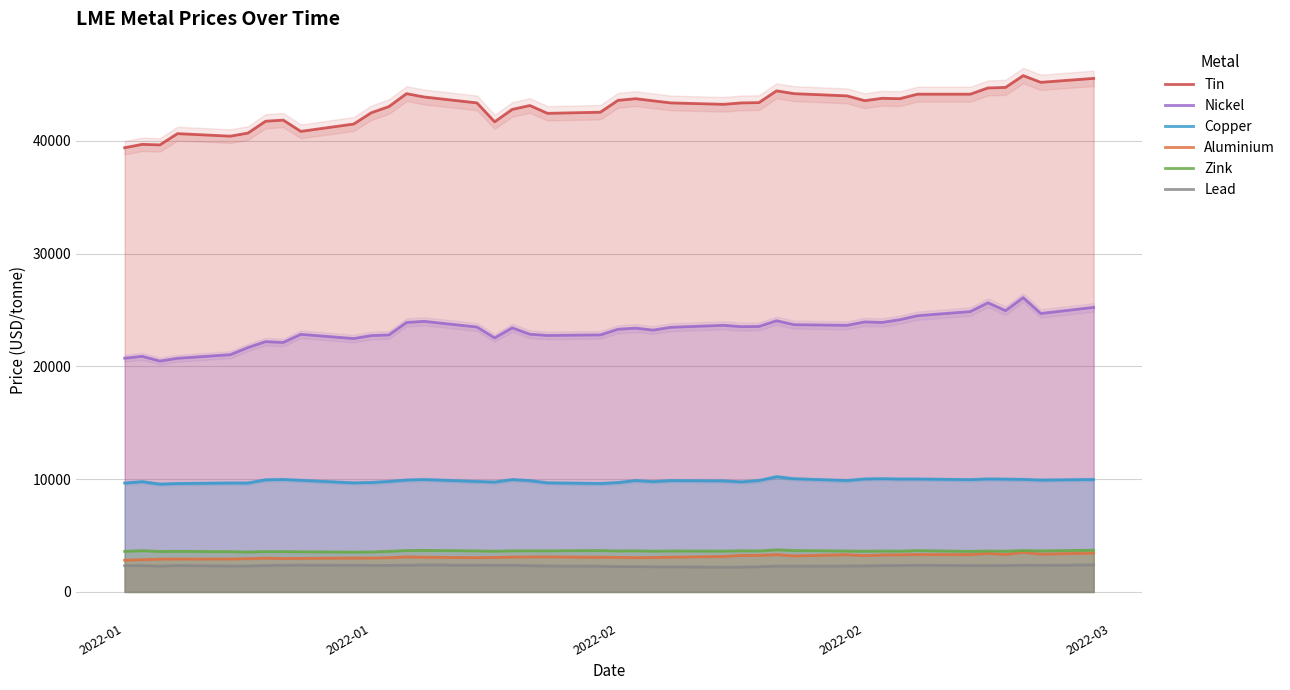

What are all the series names shown in the legend?

Tin, Nickel, Copper, Aluminium, Zink, Lead